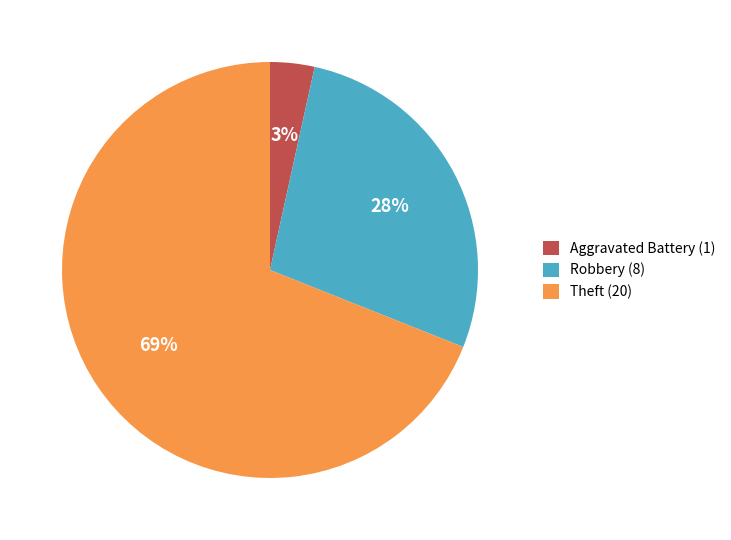

Rank the categories by value from highest to lowest.

Theft (20), Robbery (8), Aggravated Battery (1)